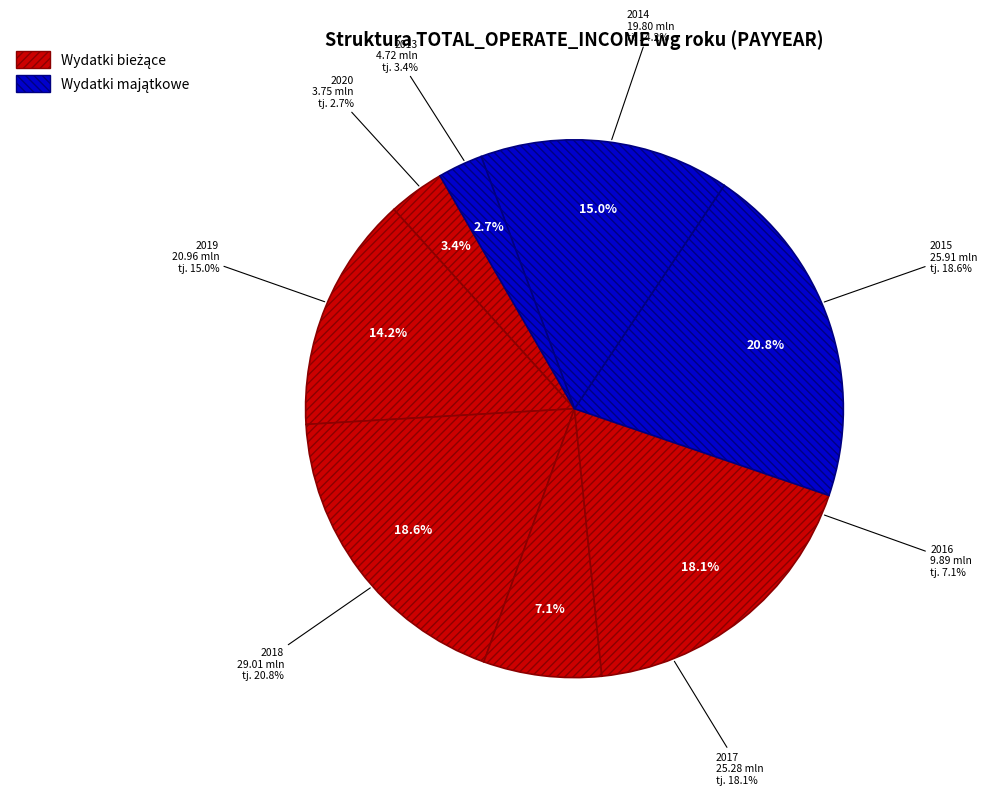

Combined, do 2016 and 2013 account for over 50%?

No